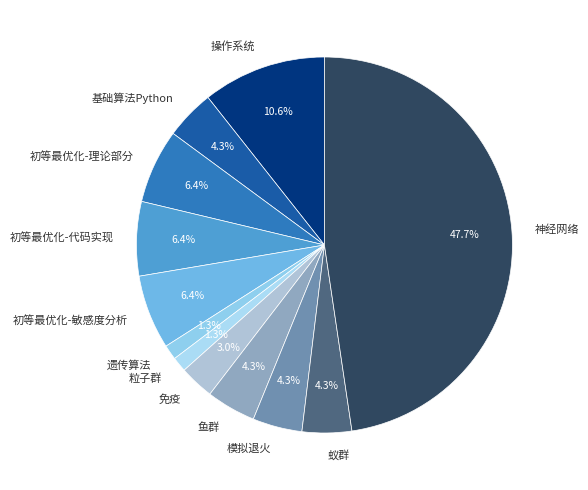

Which slice is the largest?

神经网络